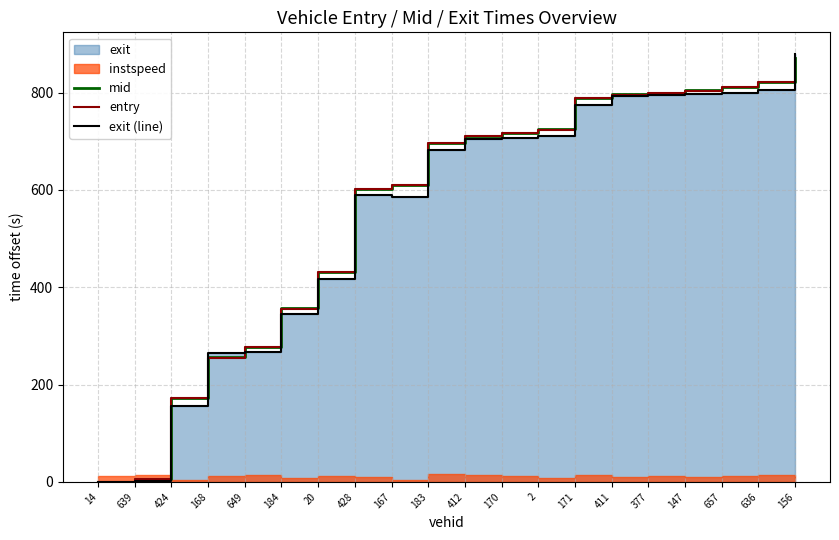

Is the value of mid at 428 greater than the value of entry at 424?

Yes